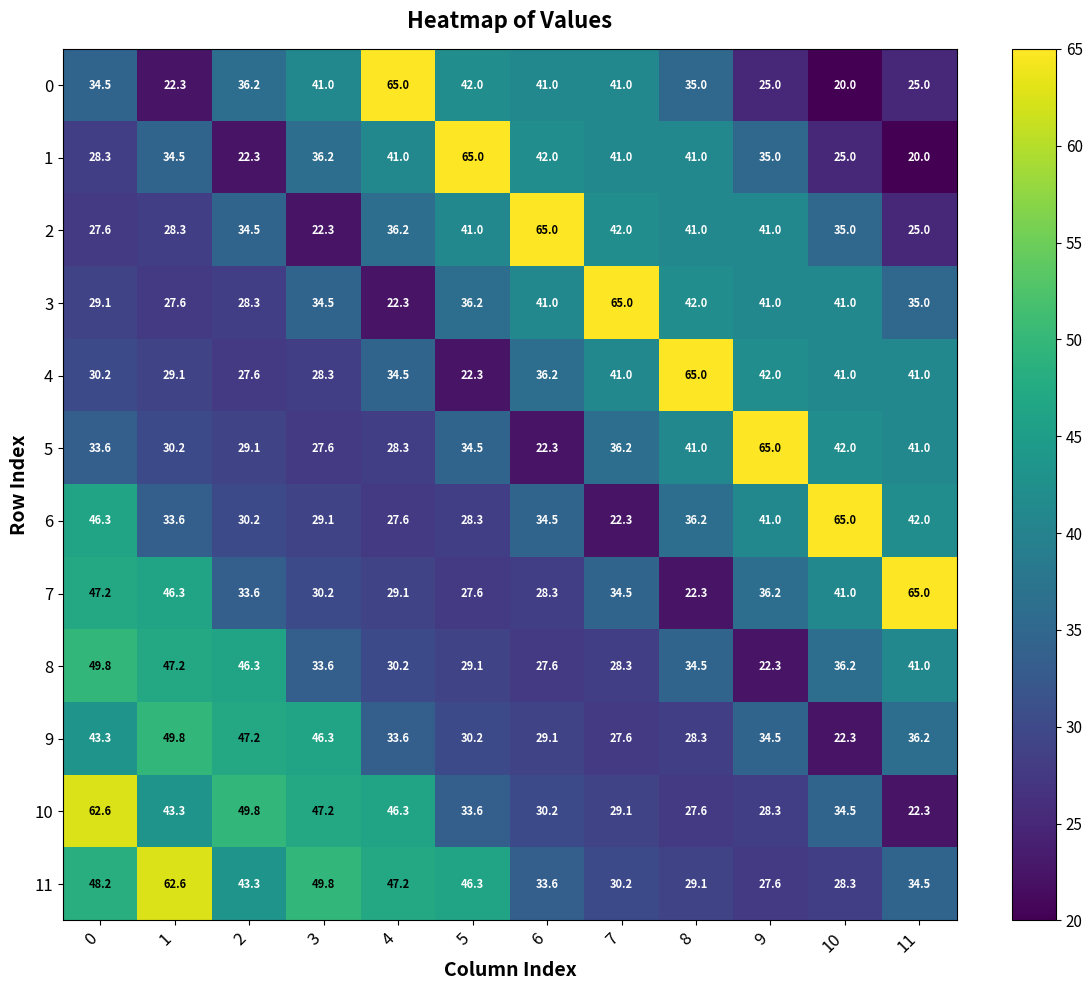

Rank the categories by 7 value from lowest to highest.

8, 5, 6, 4, 3, 2, 7, 9, 10, 1, 0, 11